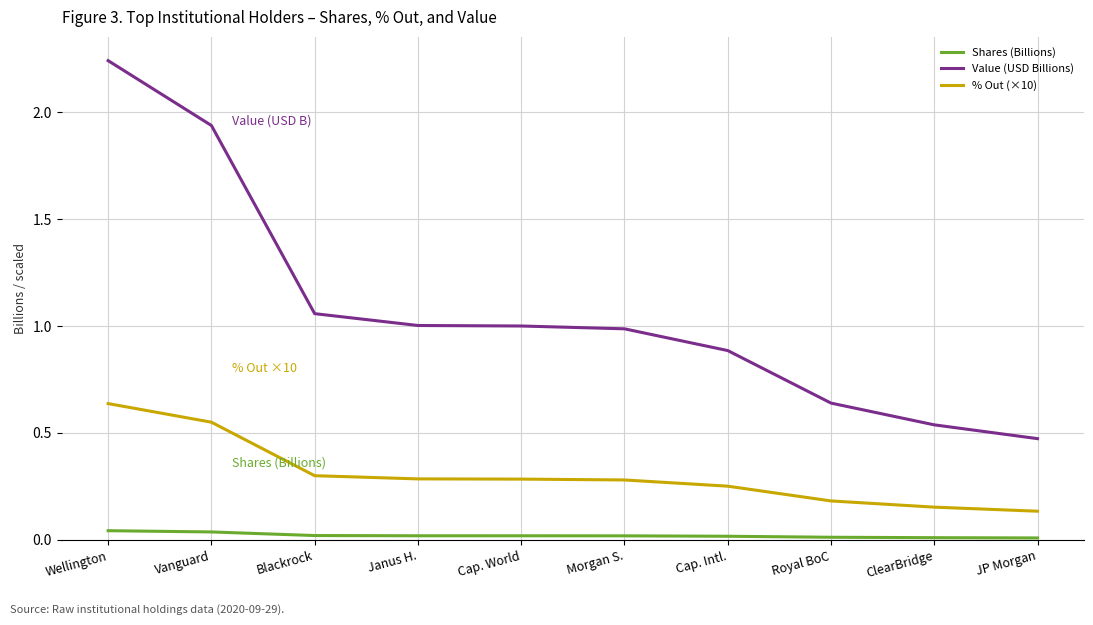

What is the label of the 9th point from the left?

ClearBridge